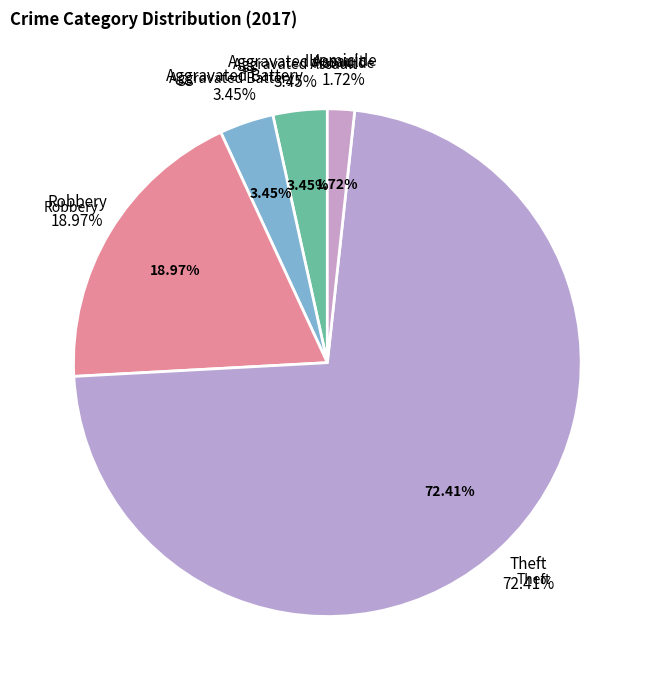

The Aggravated Assault slice represents 3% of the pie. True or false?

True